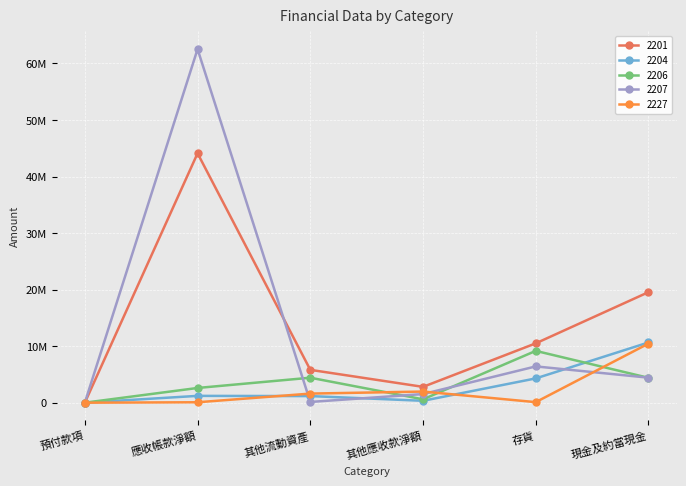

What is the difference between the highest and lowest values at 存貨?

10398947